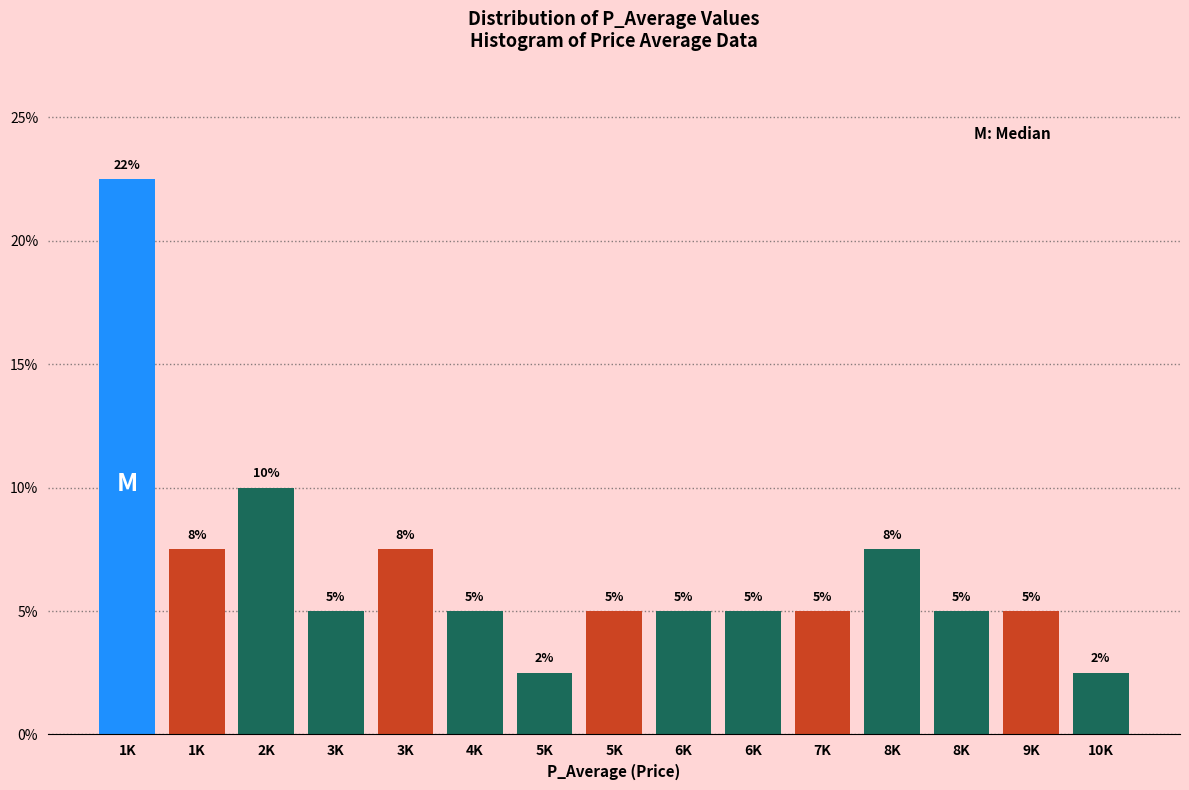

Are the bars horizontal?

No